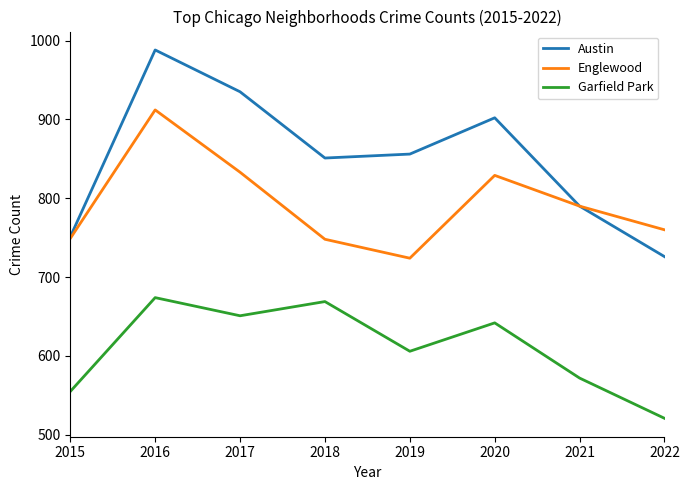

At 2018, list the series in order from smallest to largest.

Garfield Park, Englewood, Austin